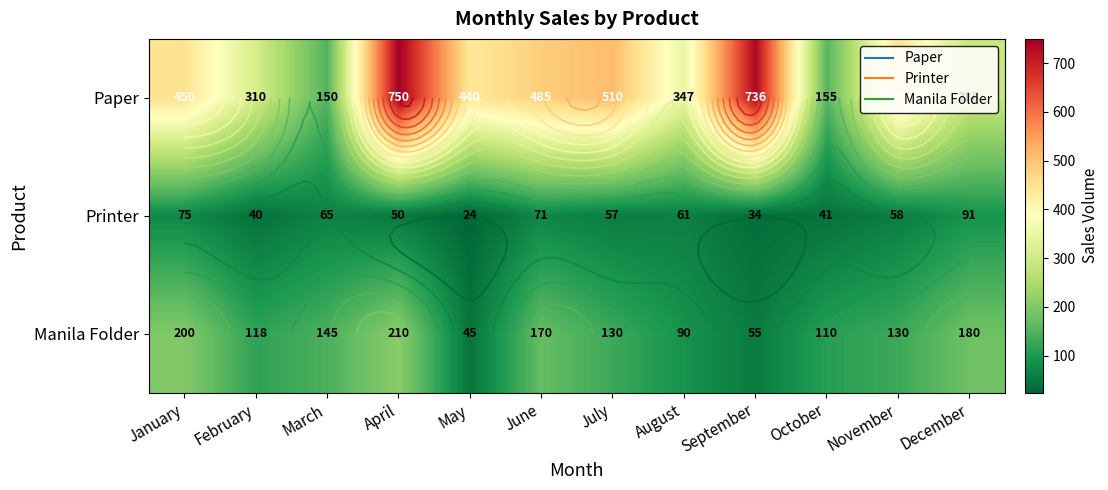

Is it true that Paper equals 440 at May?

True